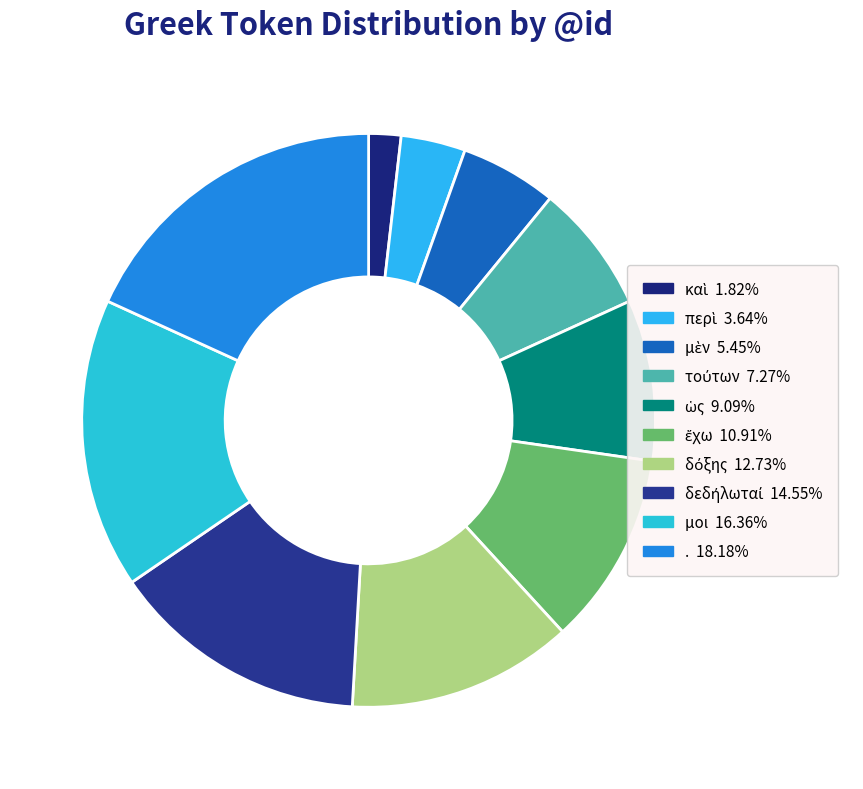

Does ἔχω account for over 50% of the chart?

No